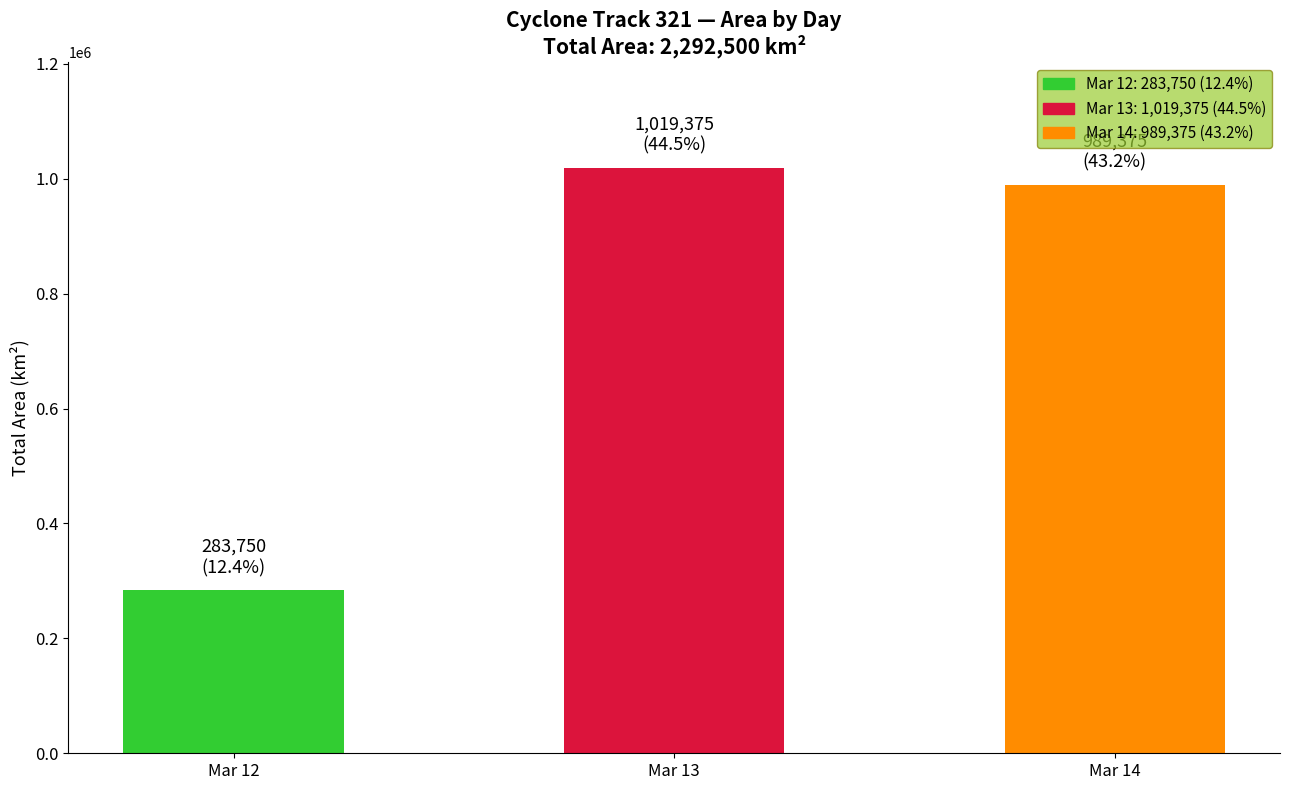

At which label is the value closest to 651562?

Mar 14